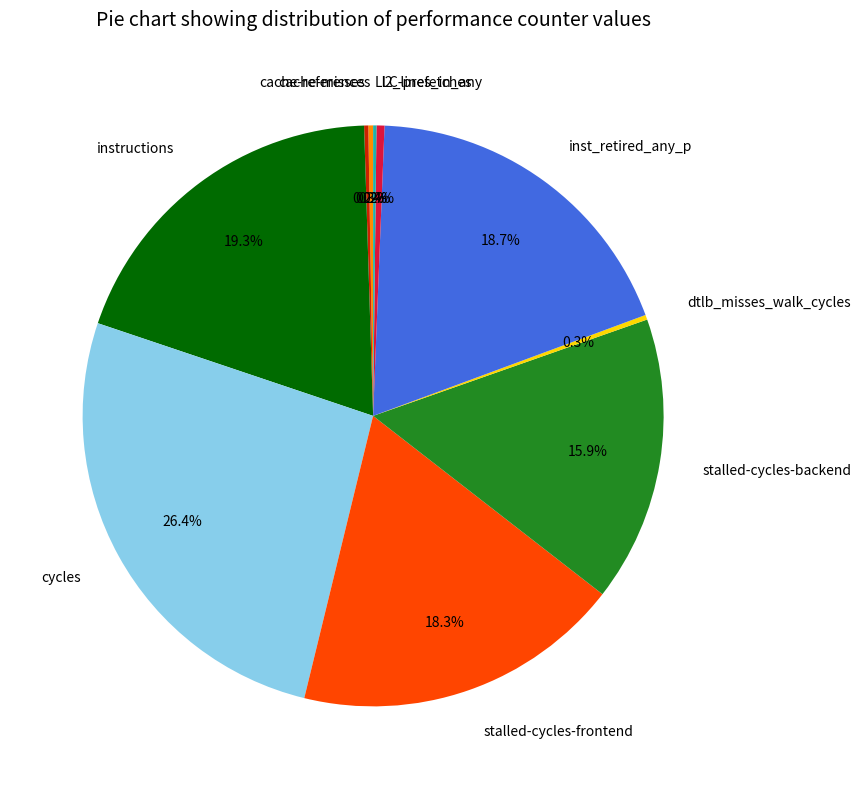

Which has a higher value, stalled-cycles-frontend or cycles?

cycles